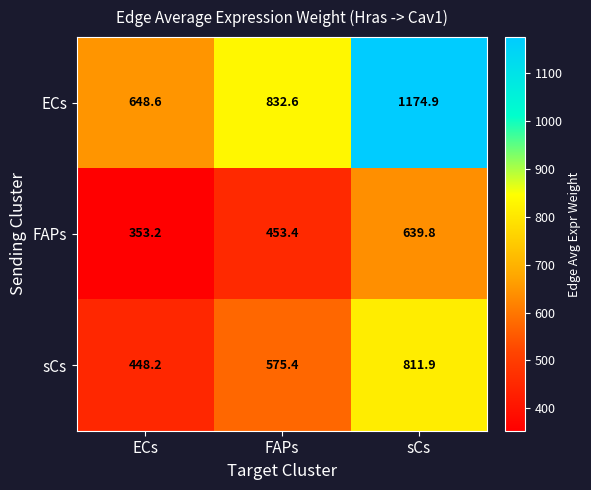

Read the FAPs value at ECs.

353.2